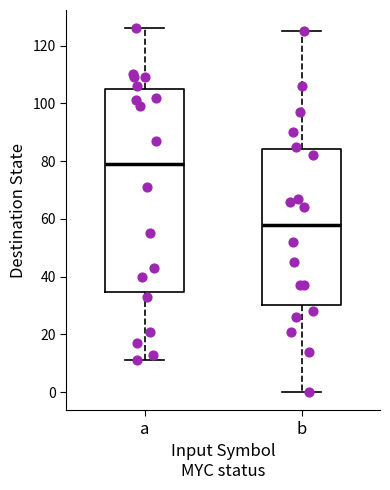

Reading left to right, read every box against the y-axis: the position of its median line, the range the box covers, and the ends of its whiskers. The values are not printed on the chart, so give them approximately, as read against the axis.

a: median 80, box 34 to 106, whiskers 12 to 126
b: median 58, box 30 to 84, whiskers 0 to 126